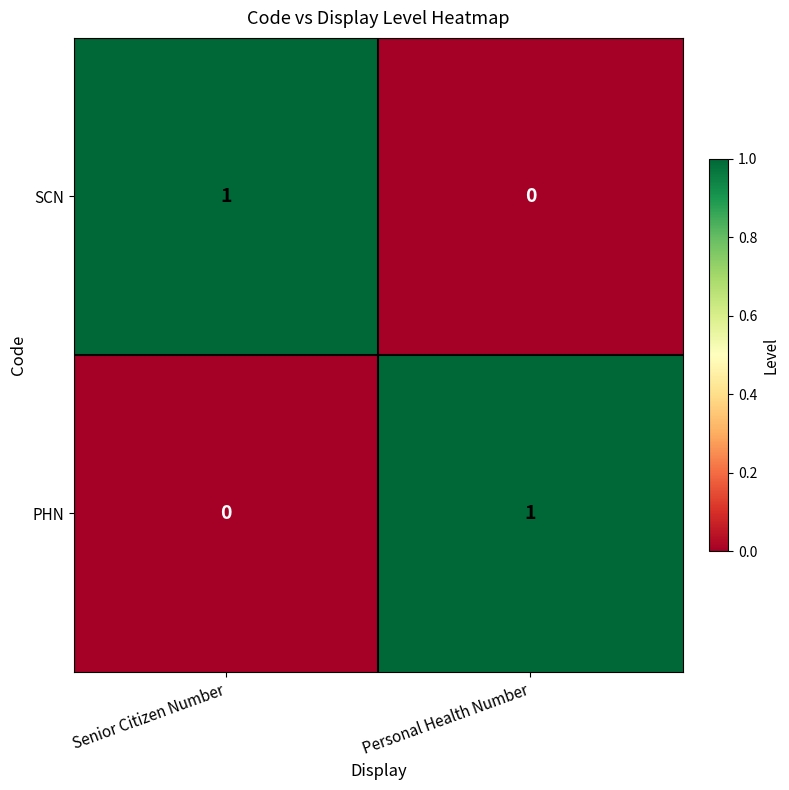

How many series are shown in this chart?

2